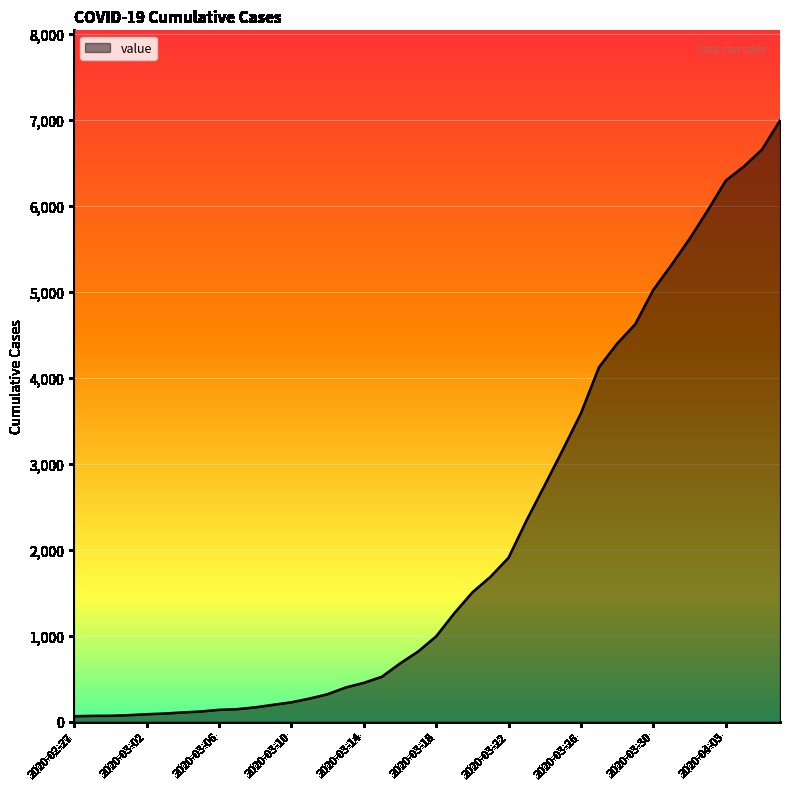

What is the greatest value displayed?

6995